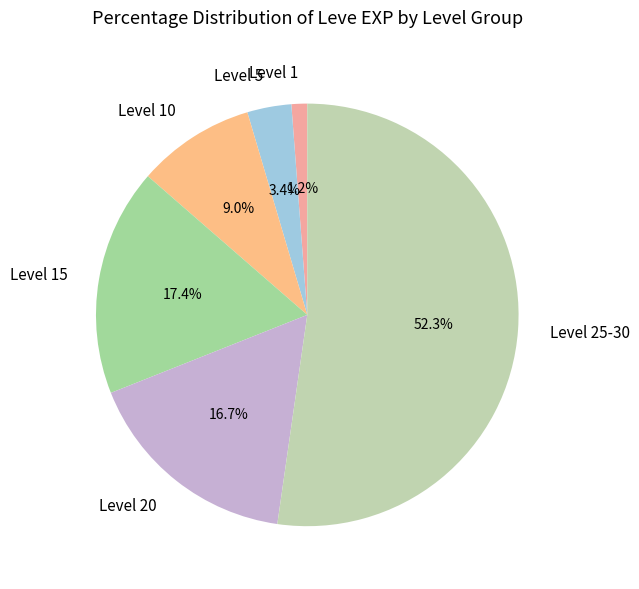

Count the number of slices in the pie.

6